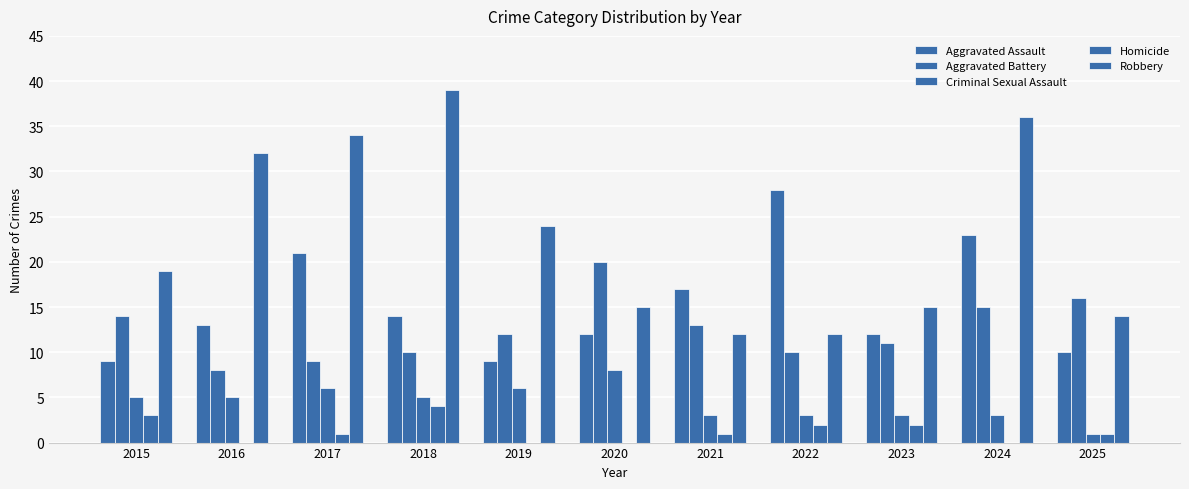

What is the sum of all Homicide values?

14